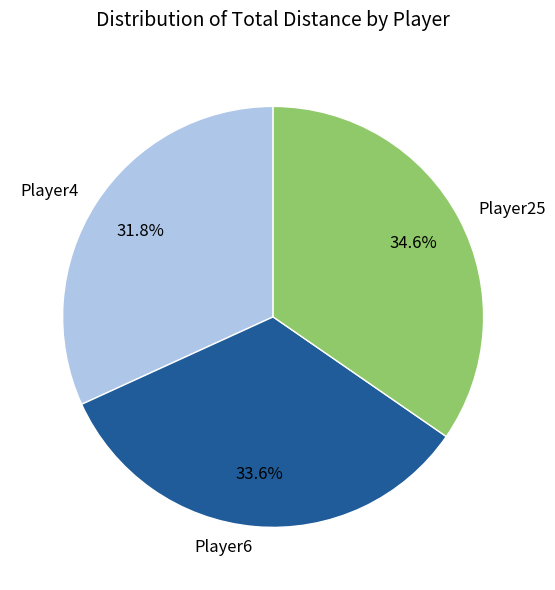

To the nearest percent, what percentage of the pie is Player4?

32%